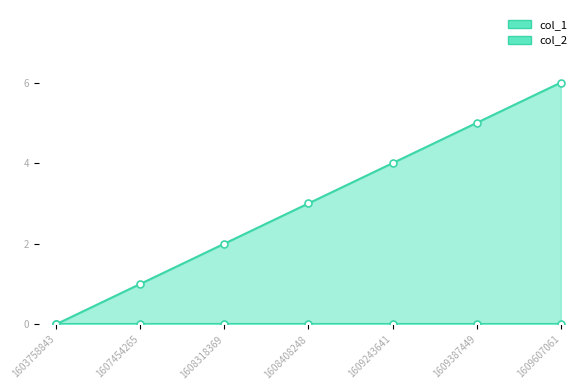

Does the chart display data point markers on the line(s)?

Yes